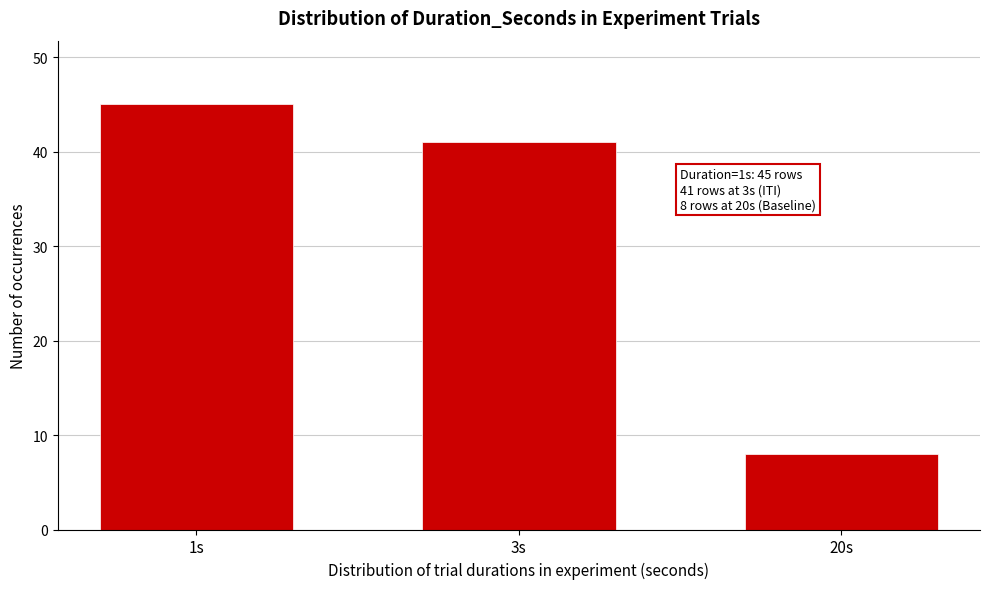

Reading left to right, what are all the values shown in this chart?

45	41	8